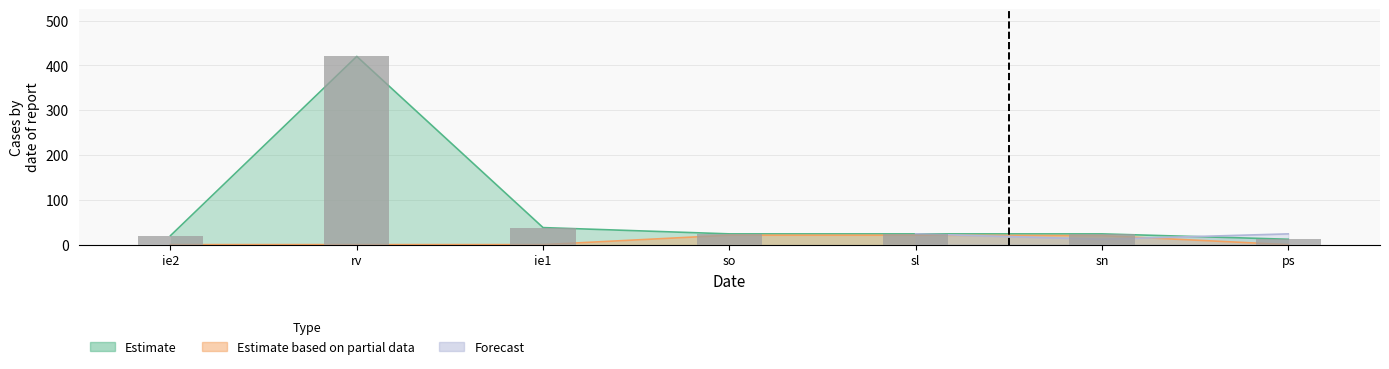

What position from the left is sn?

6